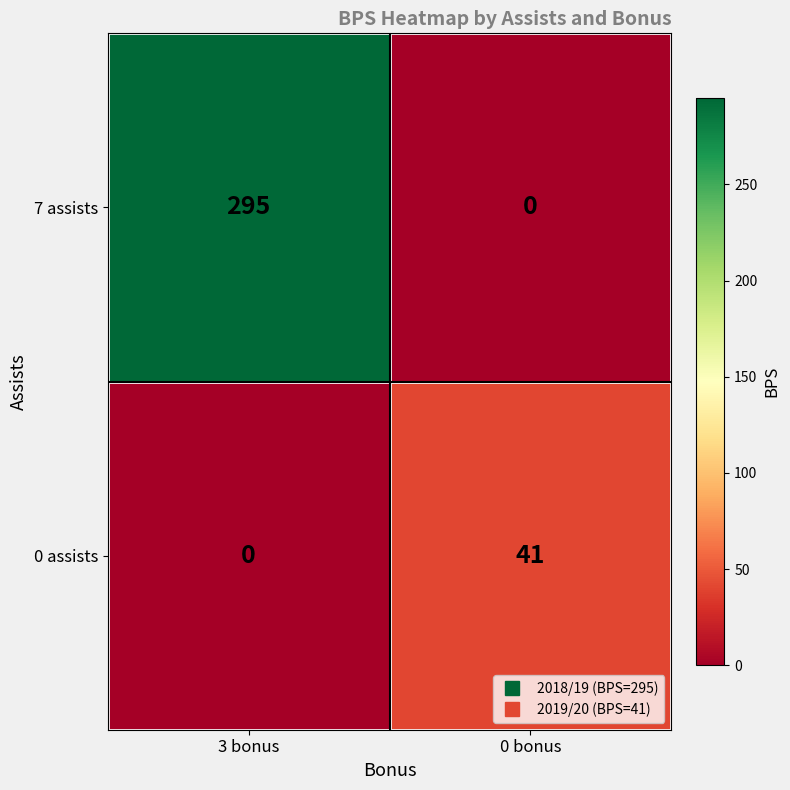

Which series has the largest total across all categories?

7 assists